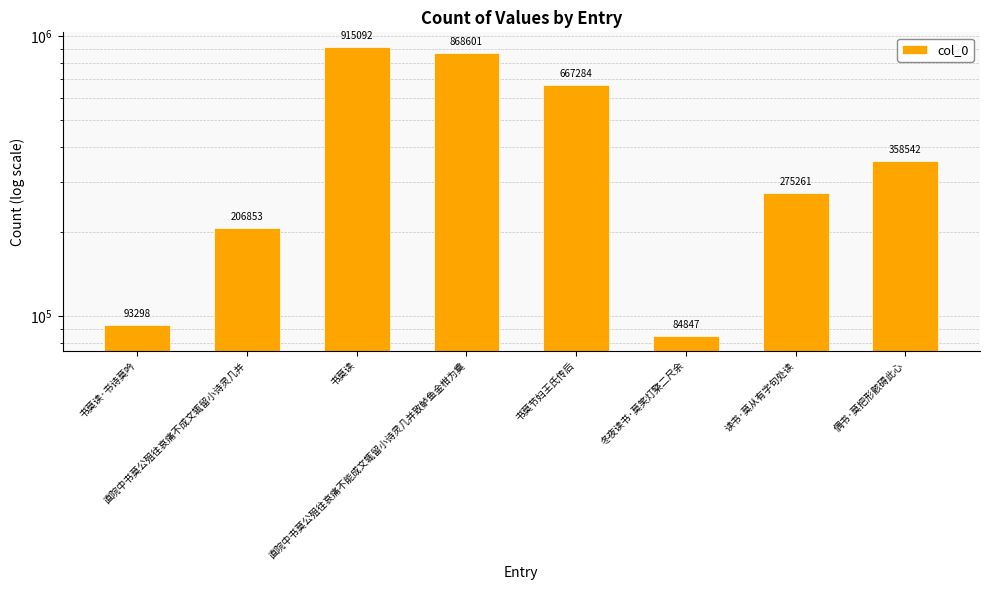

Is it true that the value at 直院中书莫公殂往哀痛不成文辄留小诗灵几并 is 206853?

True